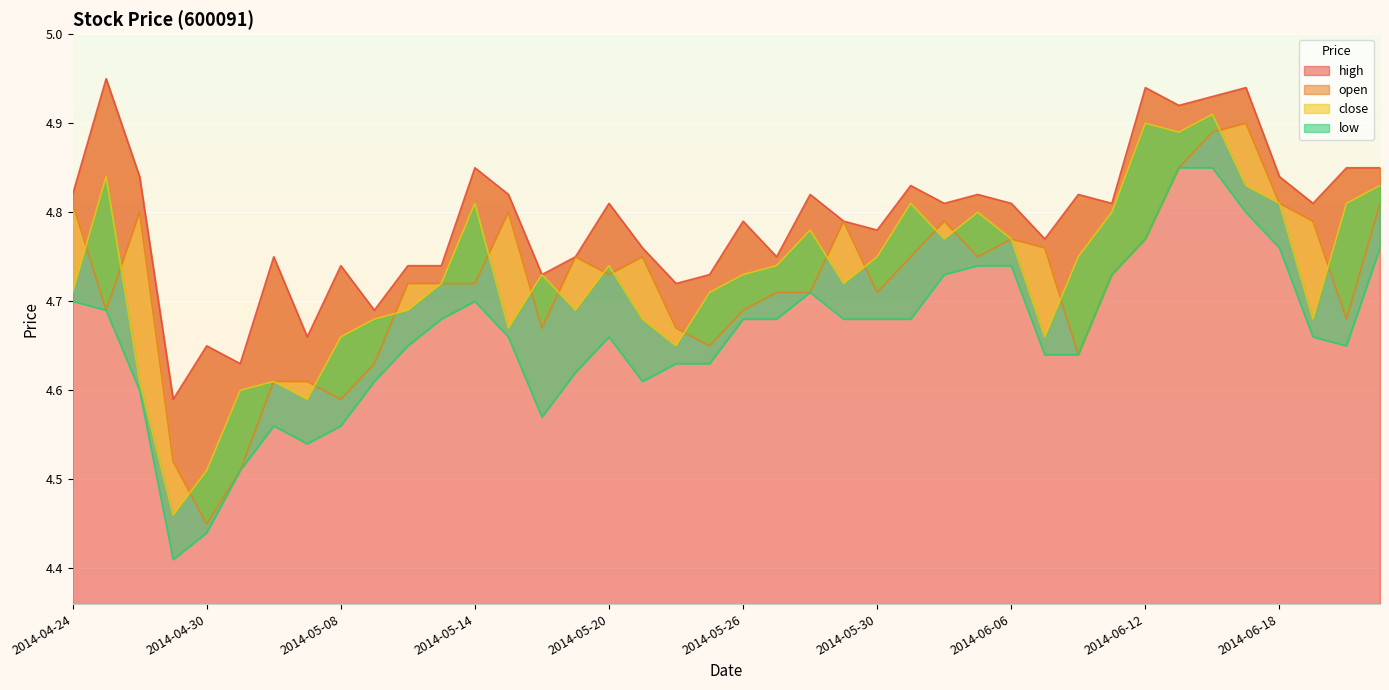

What is the difference between the open values at 2014-05-07 and 2014-04-29?

0.1